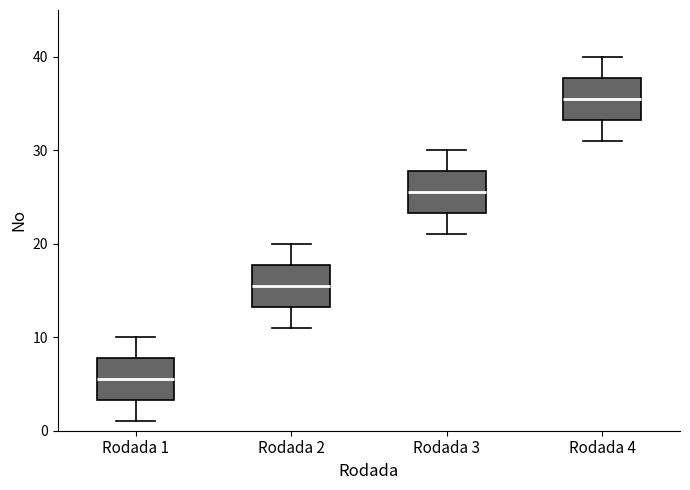

Reading left to right, transcribe this box plot: for each box, give where its median line is, the range the box spans, and where its two whiskers end, as read against the y-axis. The values are not printed on the chart, so give them approximately, as read against the axis.

Rodada 1: median 6, box 3 to 8, whiskers 1 to 10
Rodada 2: median 16, box 13 to 18, whiskers 11 to 20
Rodada 3: median 26, box 23 to 28, whiskers 21 to 30
Rodada 4: median 36, box 33 to 38, whiskers 31 to 40